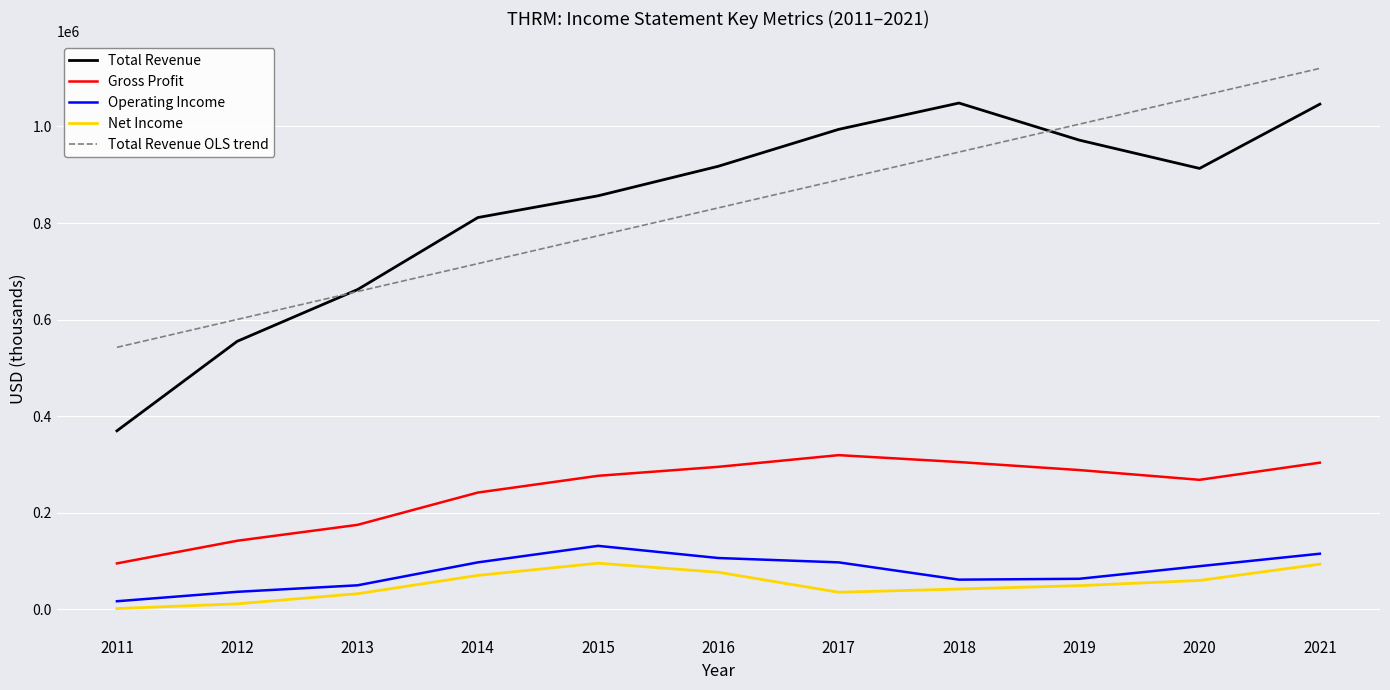

True or false: Gross Profit and Operating Income cross at least once.

False